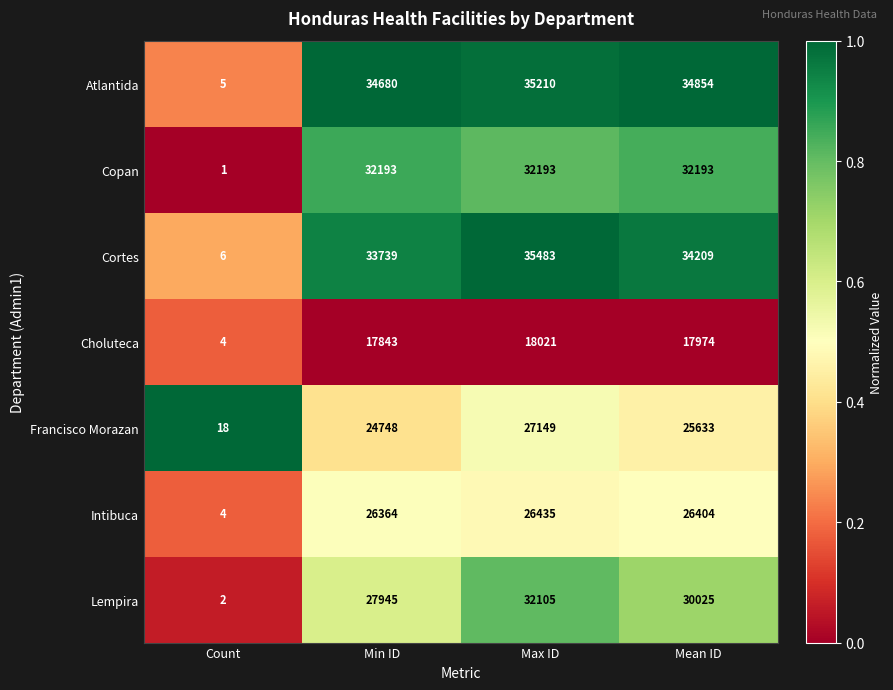

Is it true that Copan equals 0 at Count?

False